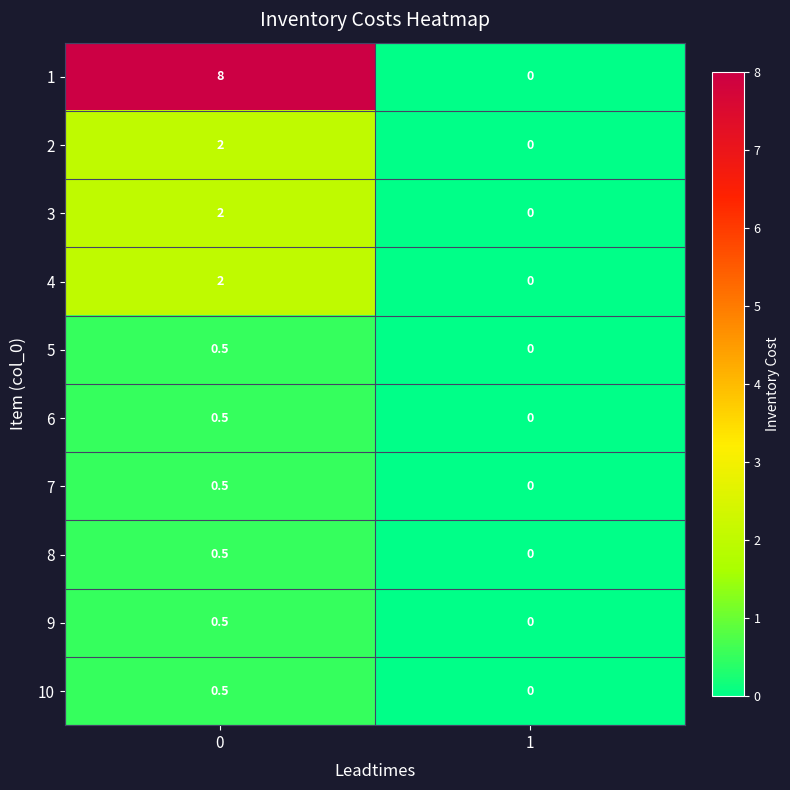

List the labels in order of 5 value, largest first.

0, 1